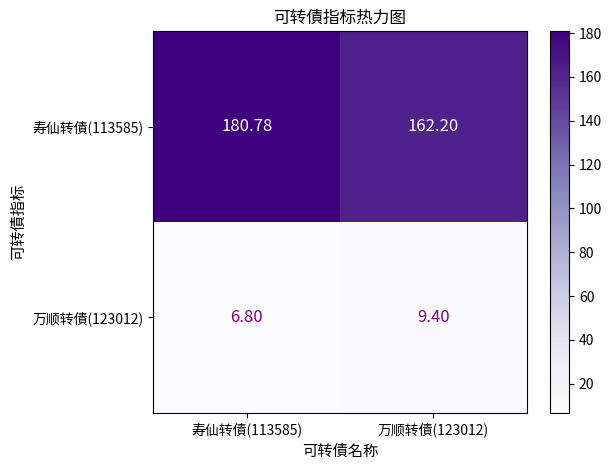

Is the value of 万顺转債(123012) at 万顺转債(123012) greater than the value of 寿仙转債(113585) at 寿仙转債(113585)?

No